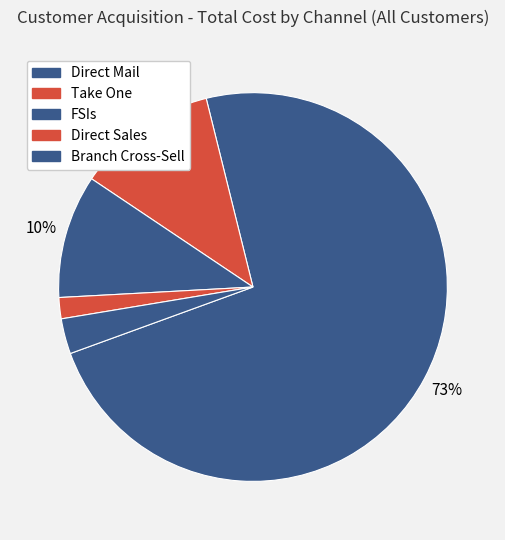

What is the largest slice in the pie chart?

Direct Mail